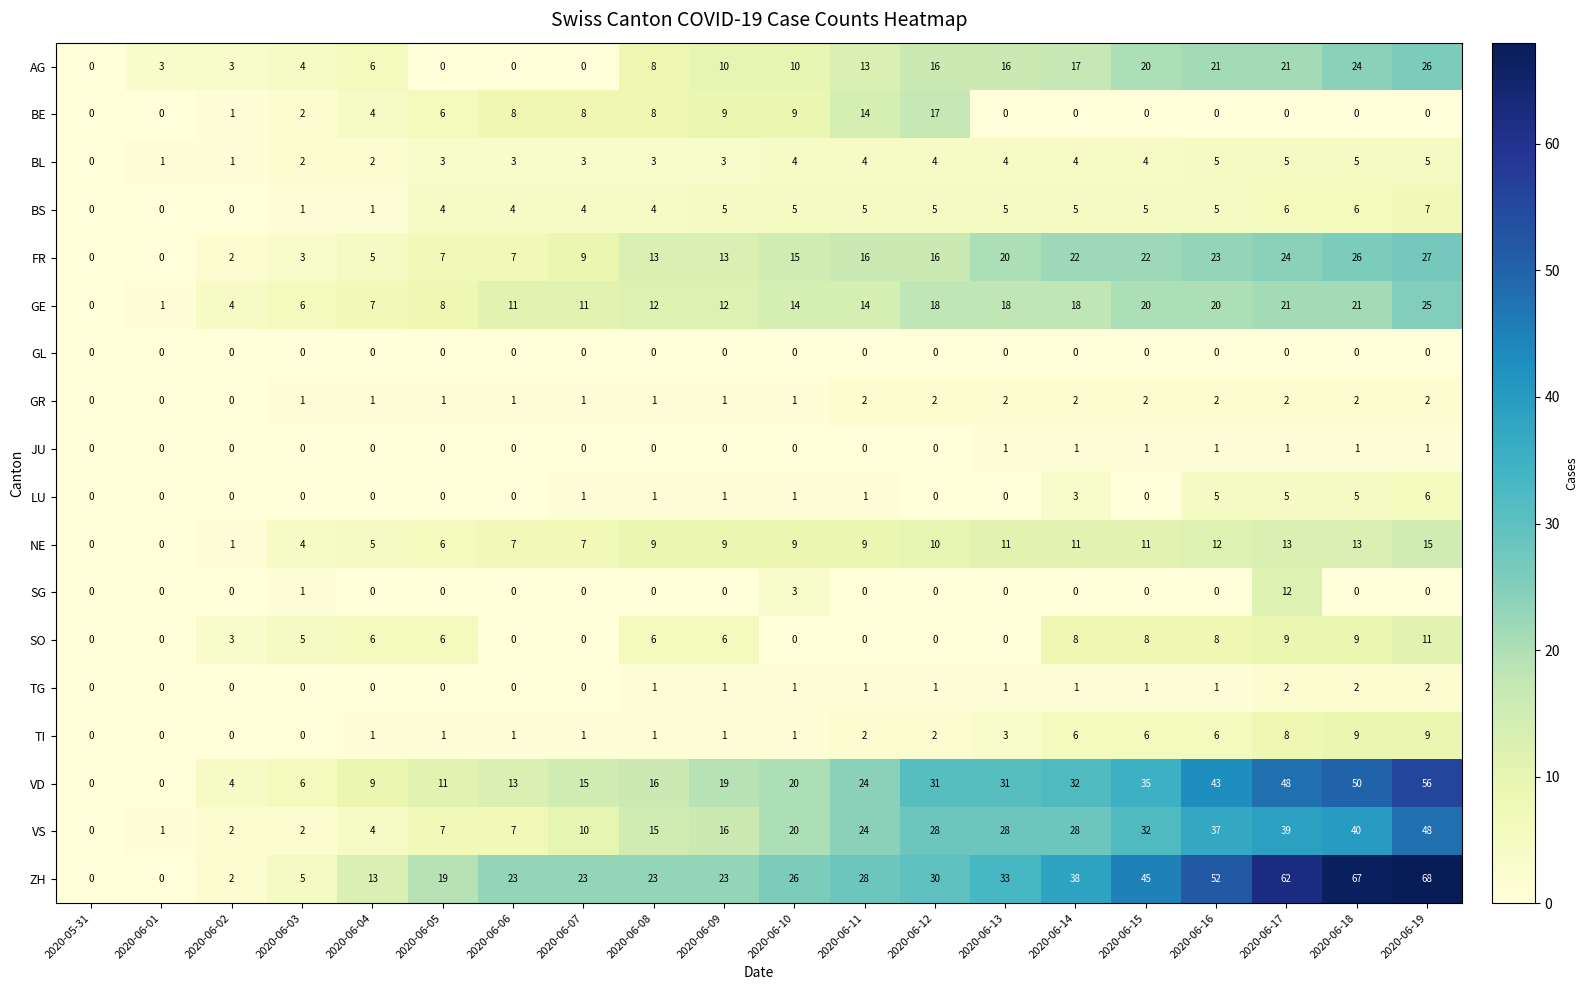

What is the difference between the ZH values at 2020-06-16 and 2020-06-13?

19